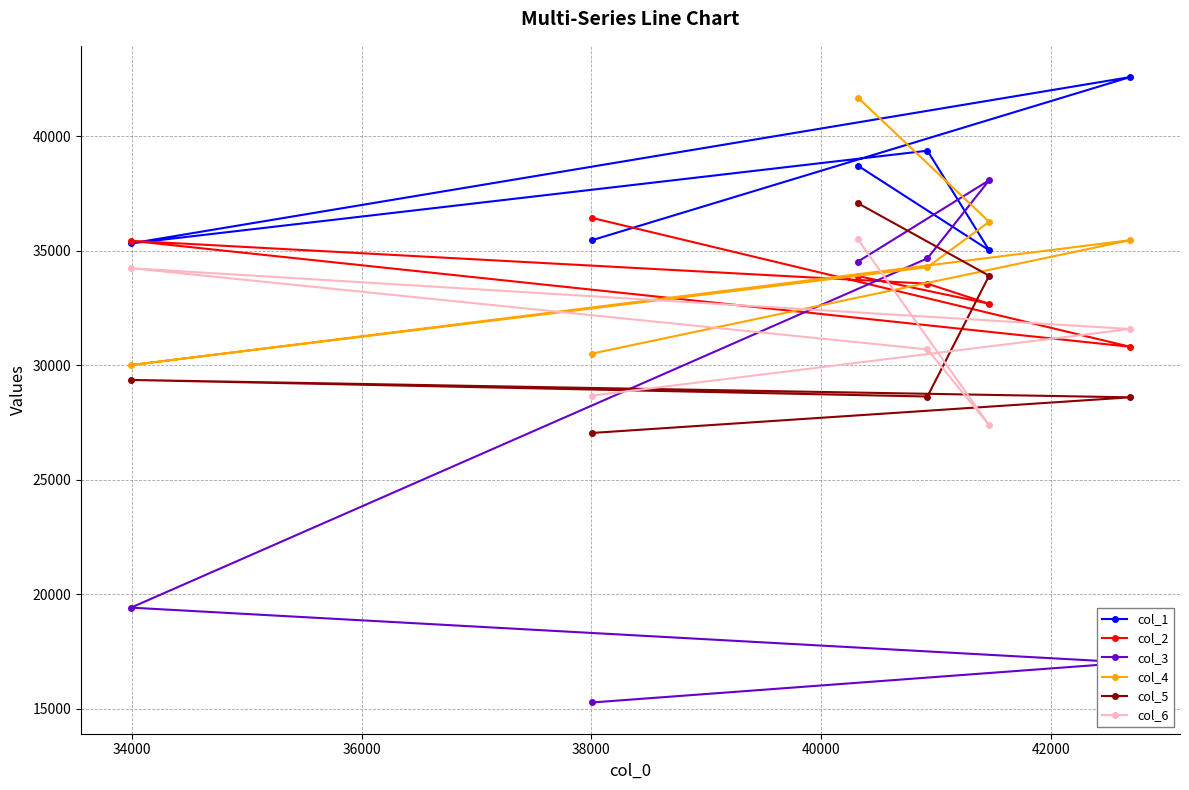

Which series has the widest spread of values?

col_3